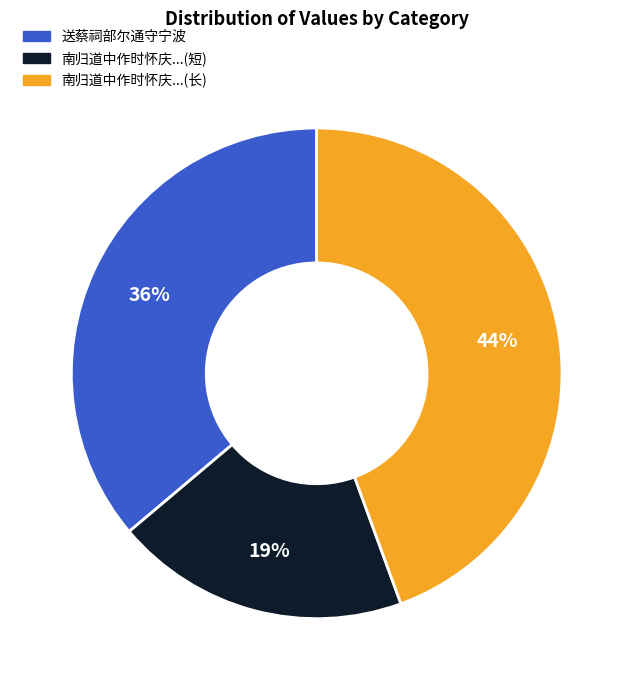

To the nearest percent, what is the average slice percentage?

33%